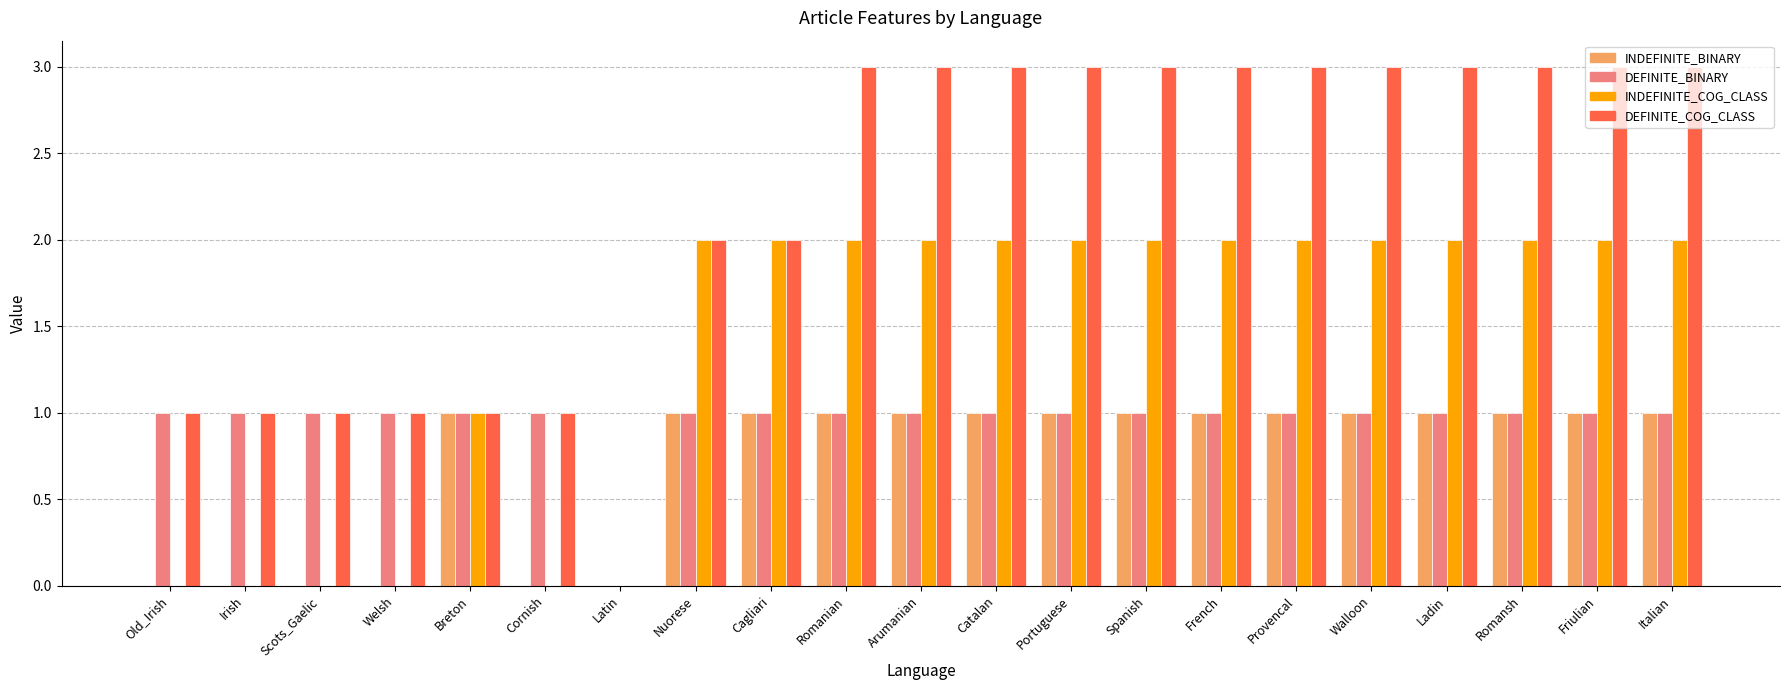

What is the total value across all series at Scots_Gaelic?

2